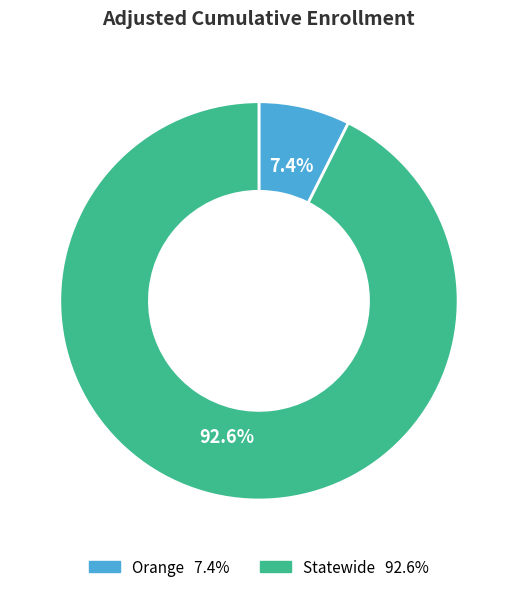

Count the number of slices in the pie.

2